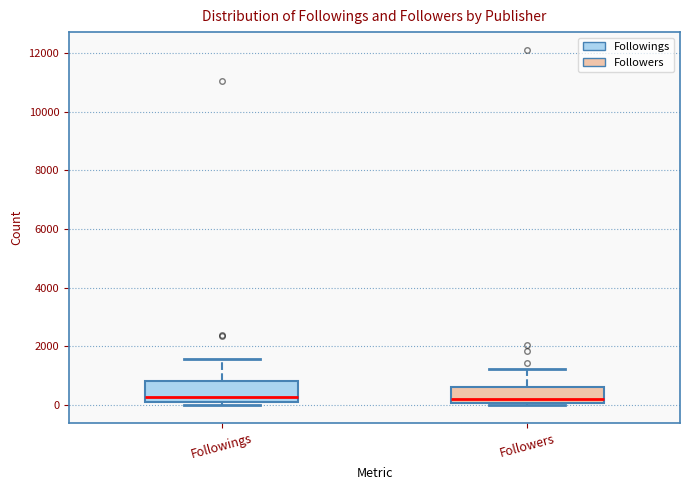

Reading left to right, read every box against the y-axis: the position of its median line, the range the box covers, and the ends of its whiskers. The values are not printed on the chart, so give them approximately, as read against the axis.

Followings: median 200, box 0 to 800, whiskers 0 (just below the box's lower edge) to 1600
Followers: median 200, box 0 to 600, whiskers 0 (just below the box's lower edge) to 1200